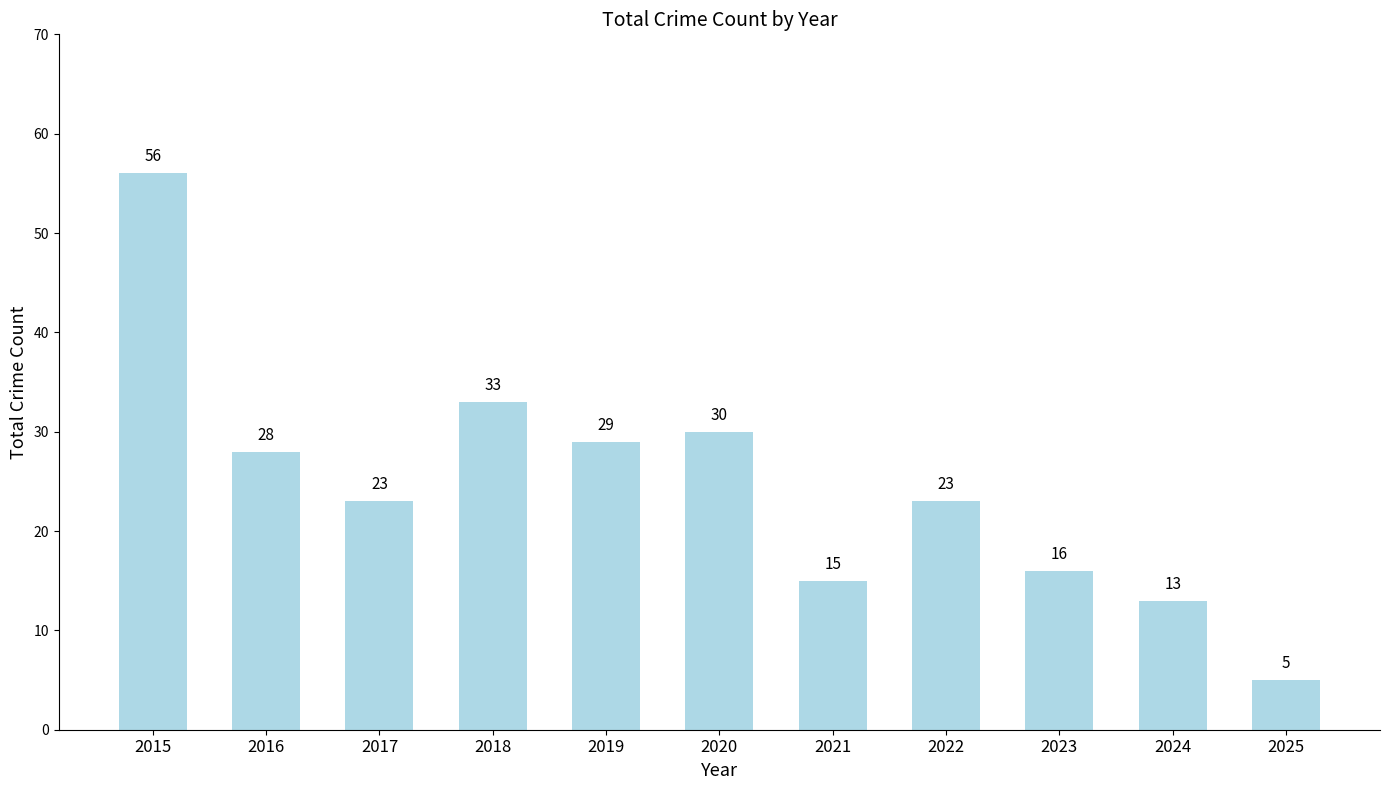

How many distinct data groups are displayed?

1